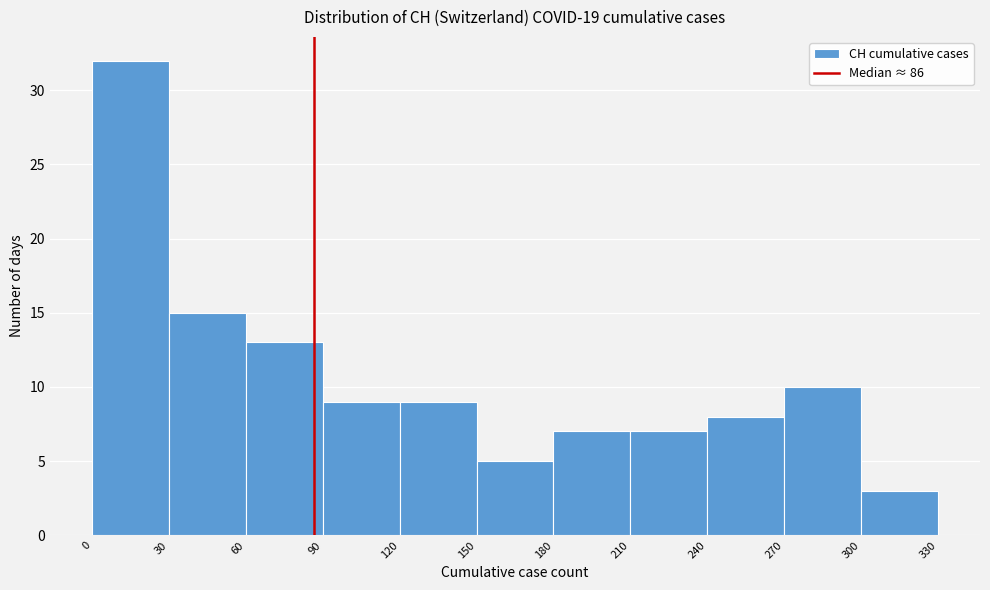

What is the height of the bar covering 60 to 90 on the x-axis? The values are not printed on the chart, so give them approximately, as read against the axis.

13